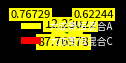

To the nearest percent, what is the difference between the 大成景恒混合C and 大成景恒混合A slice percentages?

76%